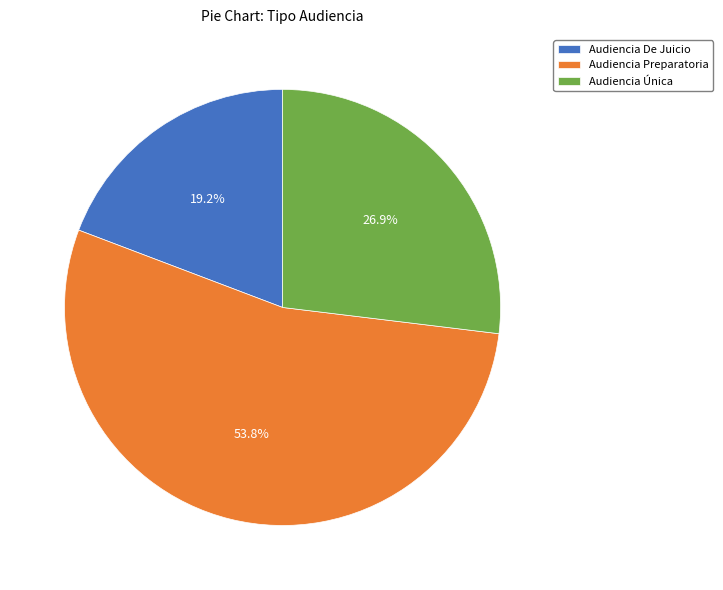

Rank the categories by value from lowest to highest.

Audiencia De Juicio, Audiencia Única, Audiencia Preparatoria